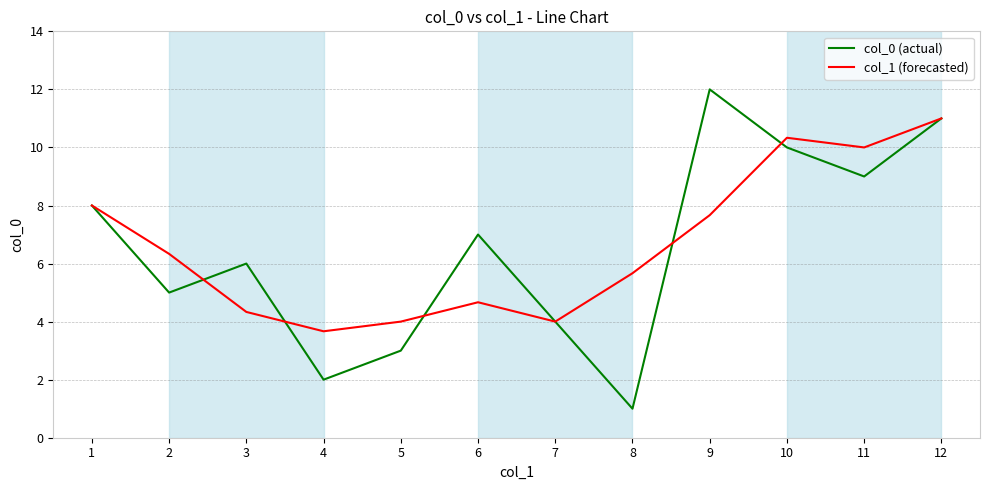

How many series are shown in this chart?

2